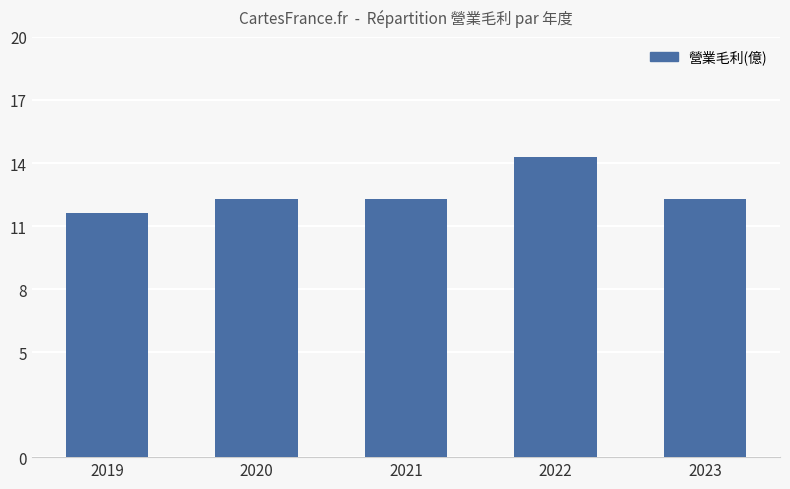

What is the sum of all values?

62.8